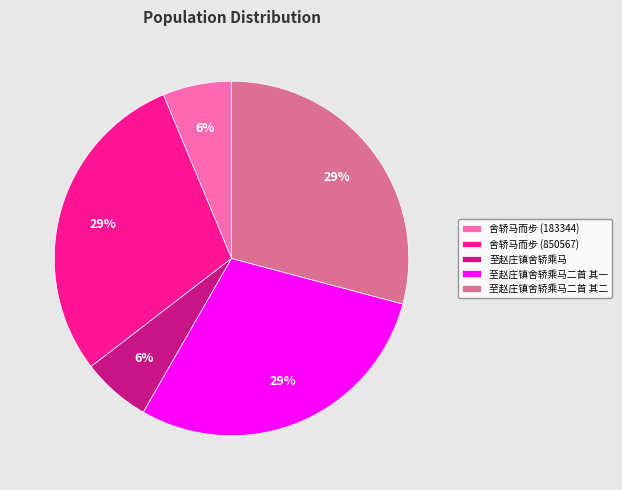

To the nearest percent, what percentage of the pie is 舍轿马而步 (850567)?

29%